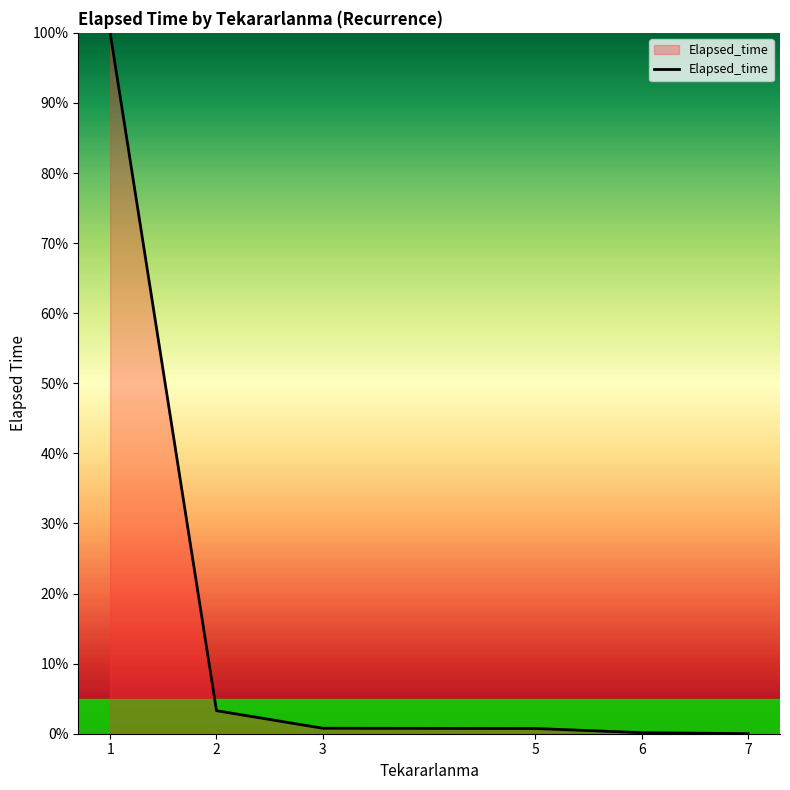

True or false: there are more than 2 points higher than both neighbors.

False